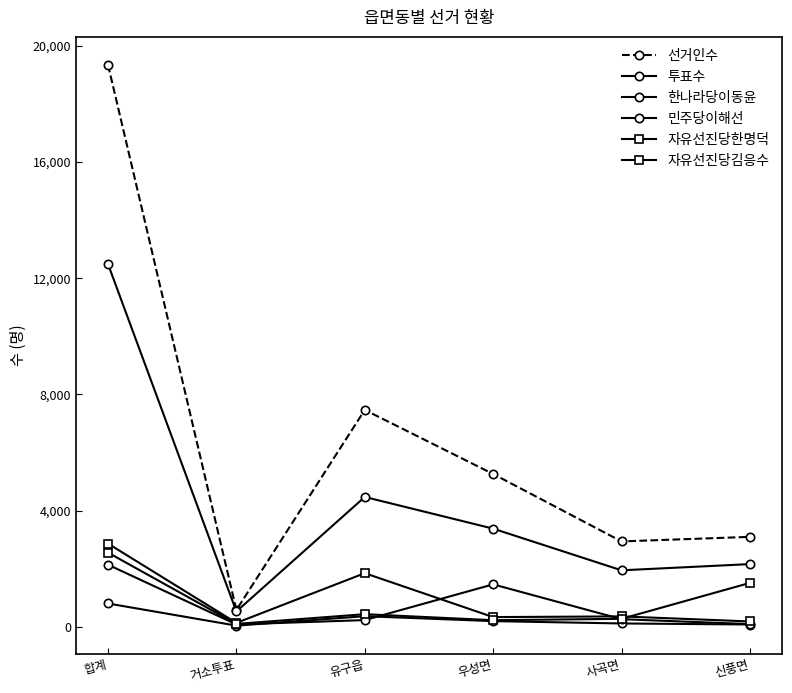

How many lines are shown in the chart?

6